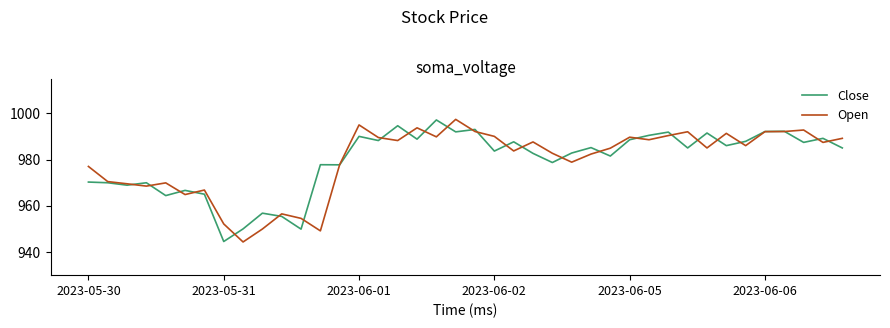

What is the greatest value displayed?

997.3